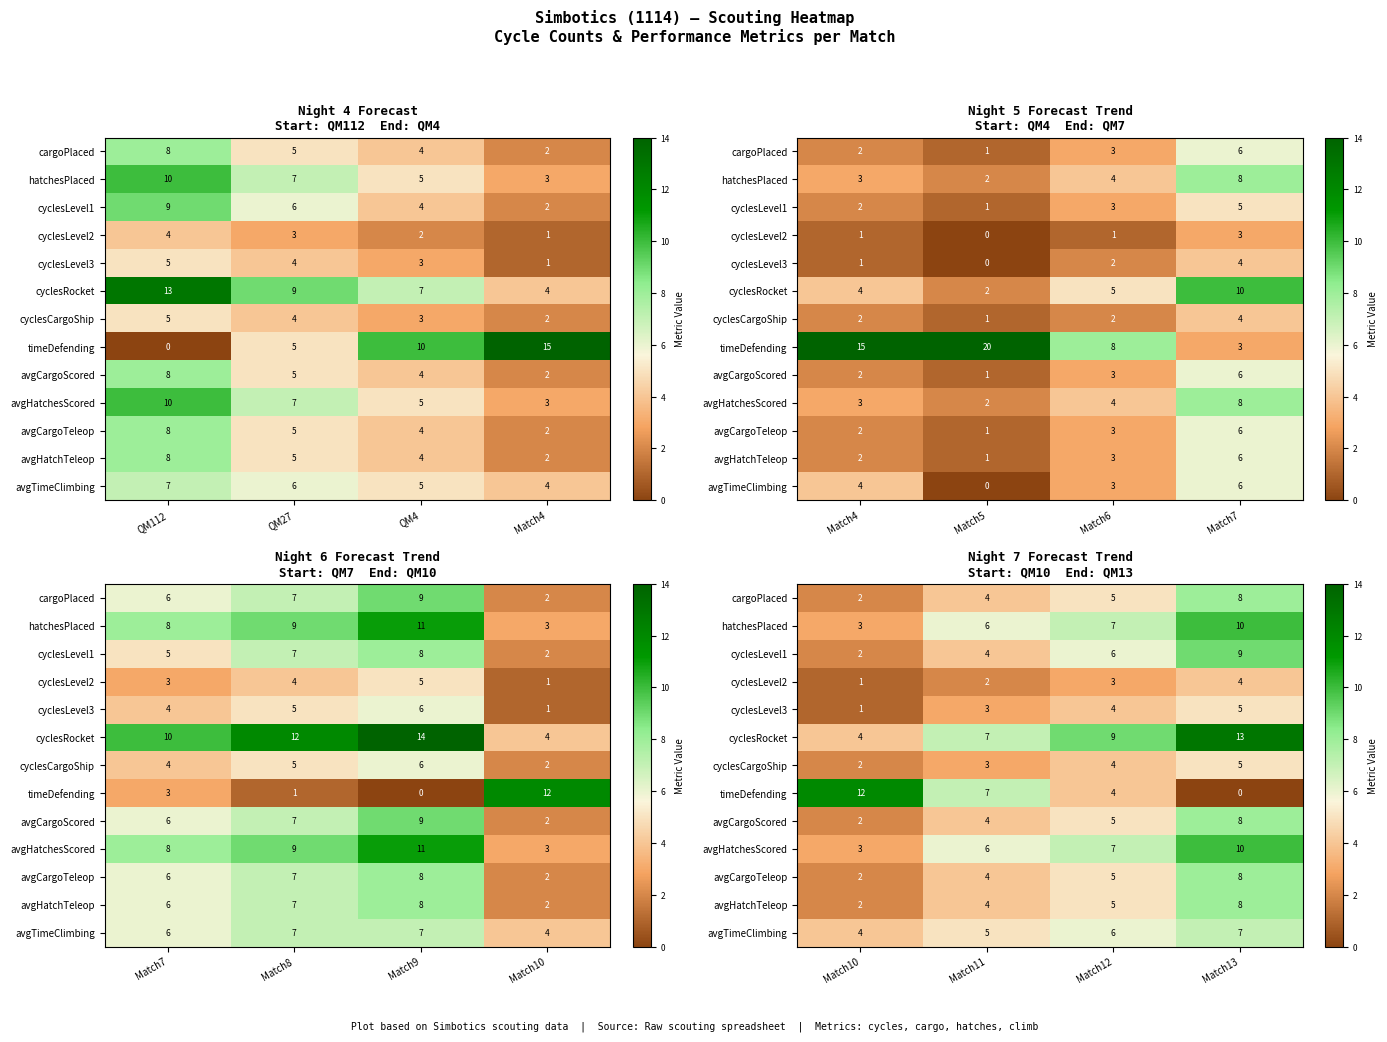

Between Match11 and Match12, which series saw the biggest shift?

timeDefending